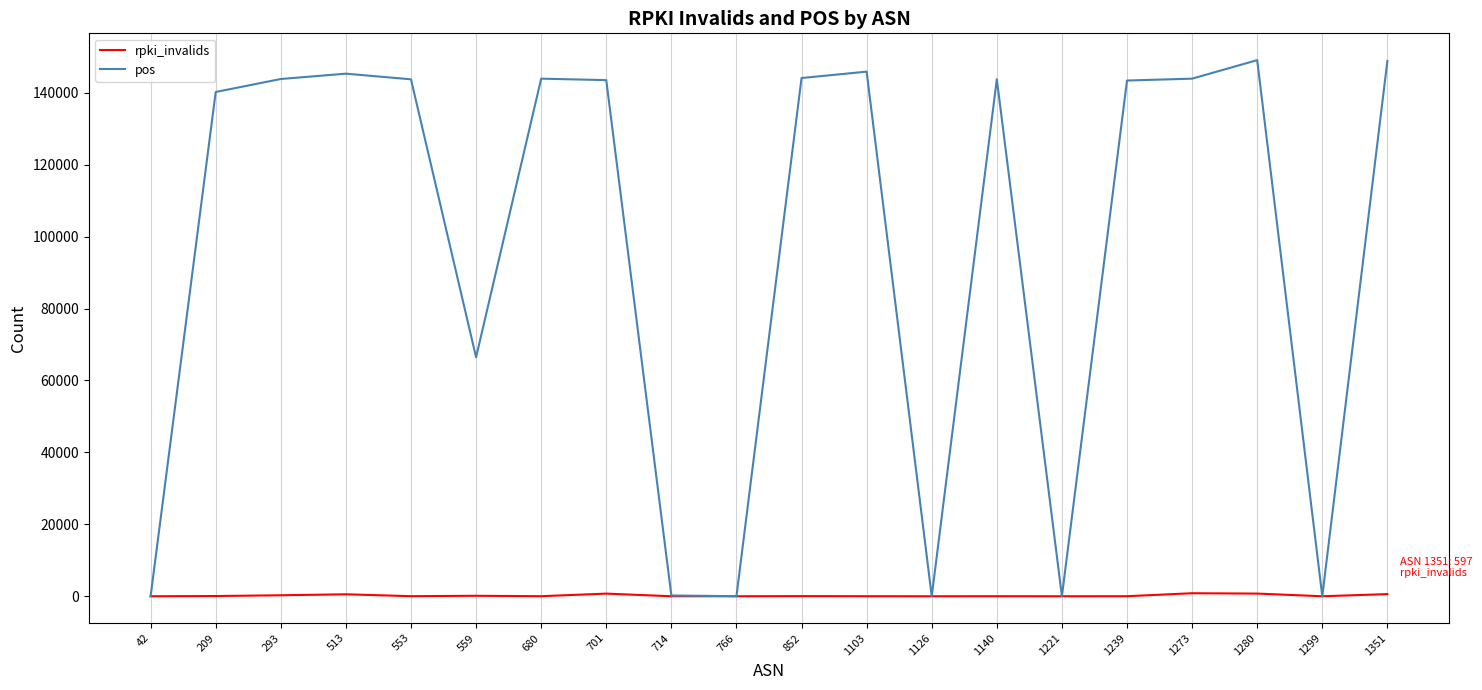

Does the chart have visible grid lines?

Yes